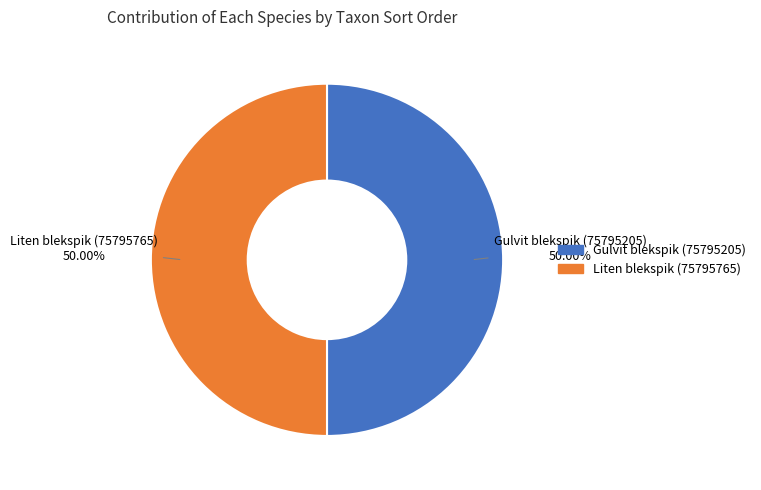

Is it true that Gulvit blekspik (75795205) is 50% of the pie?

True